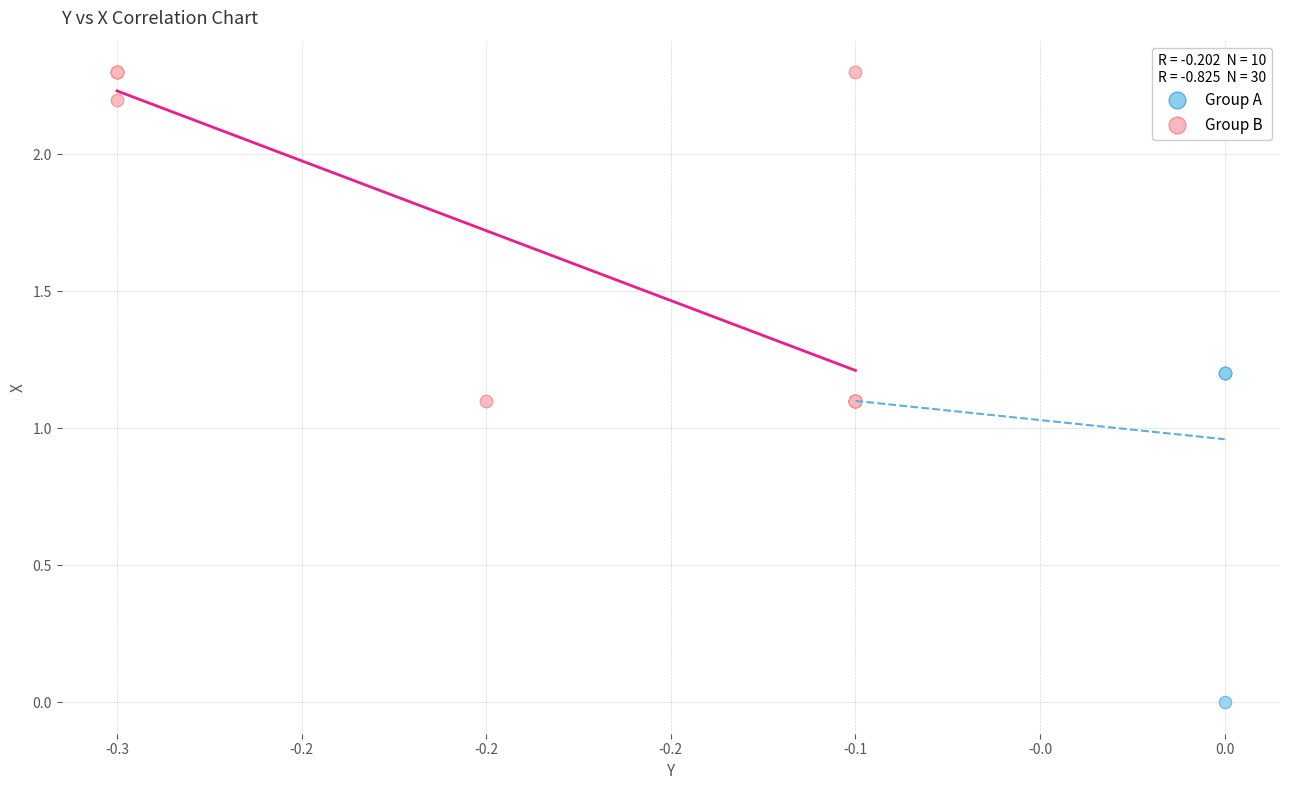

Which series contains the highest Y value?

Group B